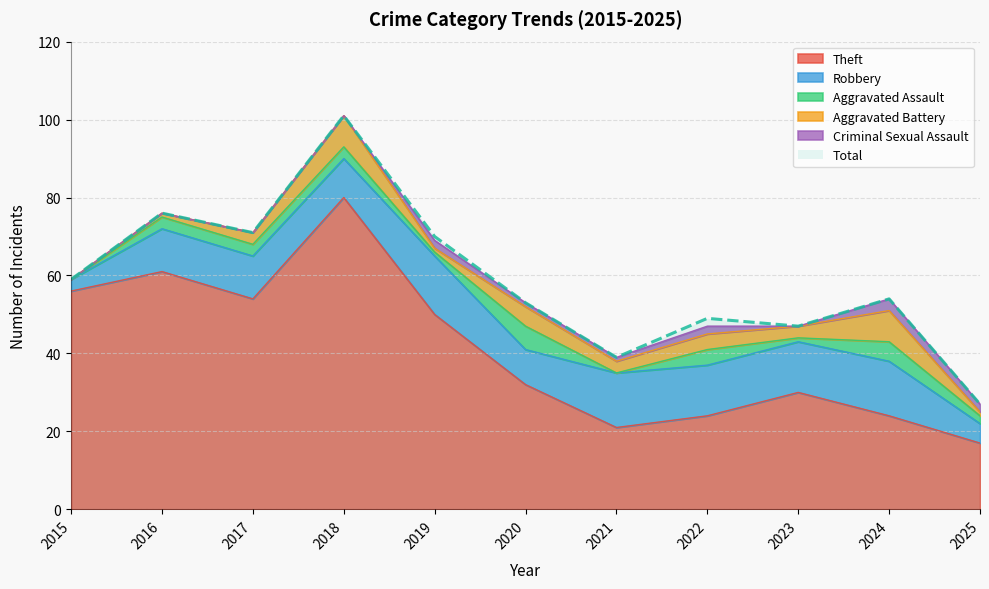

True or false: Aggravated Battery and Aggravated Assault intersect in this chart.

True